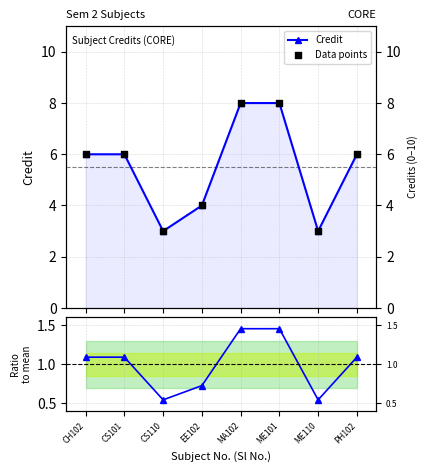

At which category is the sum across all series the highest?

MA102